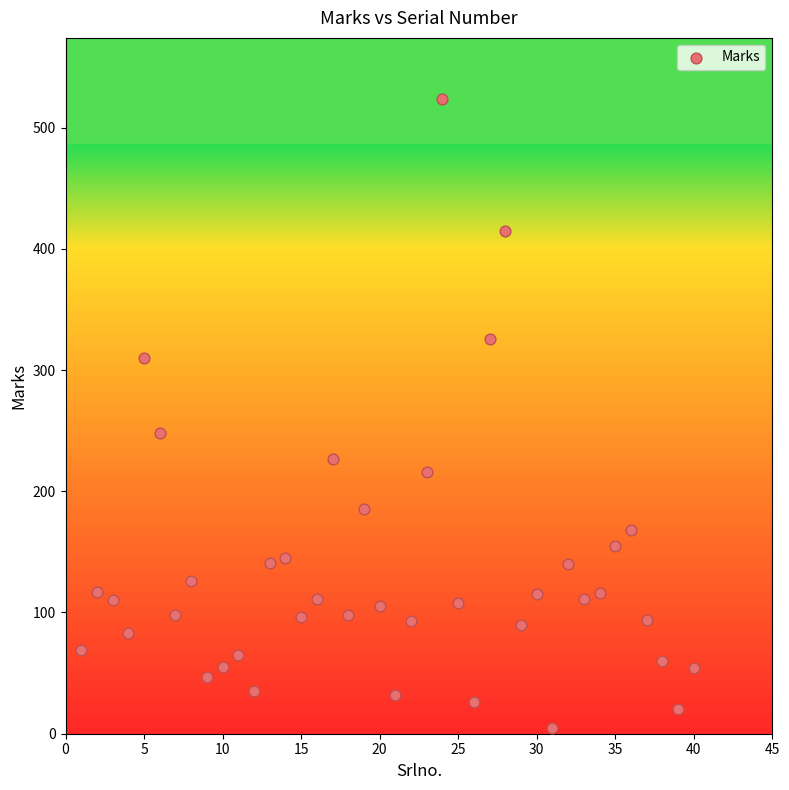

What Y value in the scatter plot is closest to 264?

248